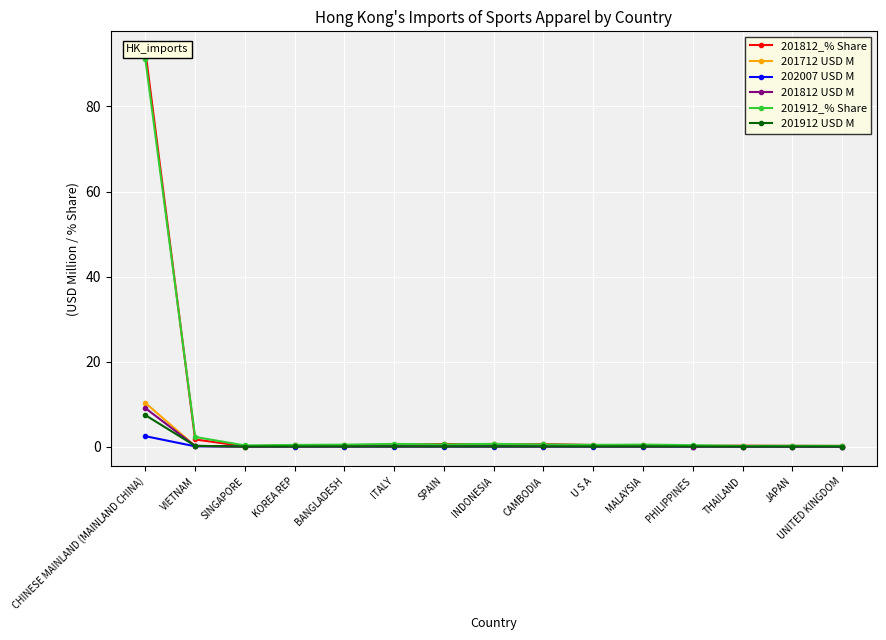

What position from the right is SINGAPORE?

13